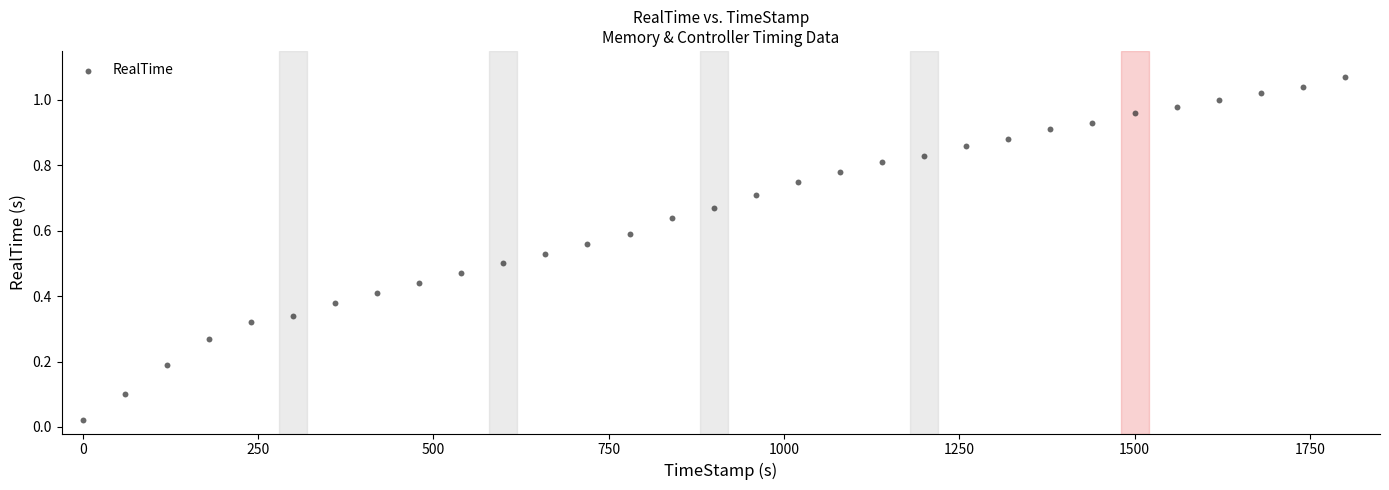

What is the range of X values (max minus min)?

1799.6